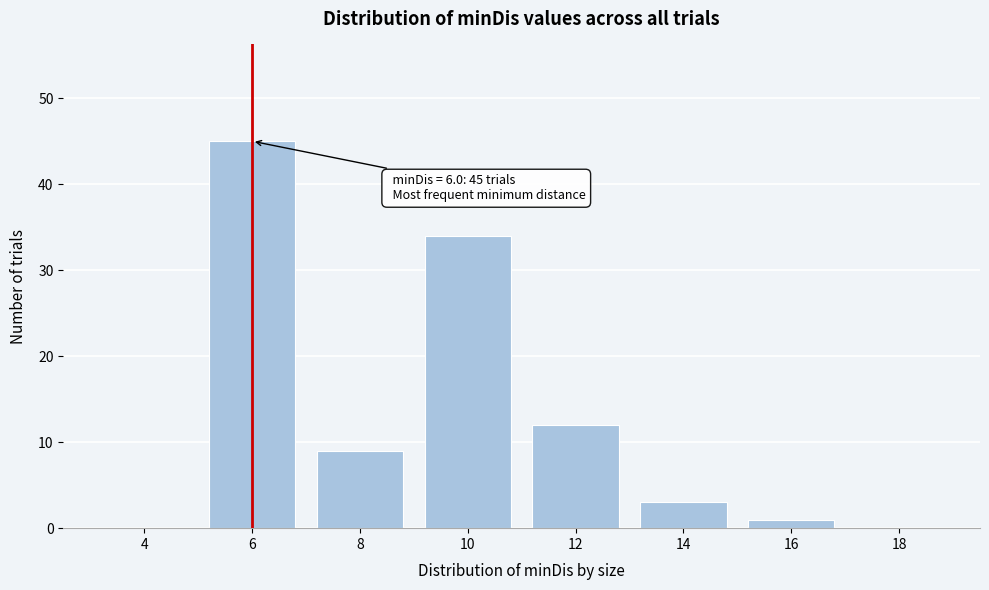

Reading left to right, transcribe all the data shown in this chart.

4=0	6=45	8=9	10=34	12=12	14=3	16=1	18=0